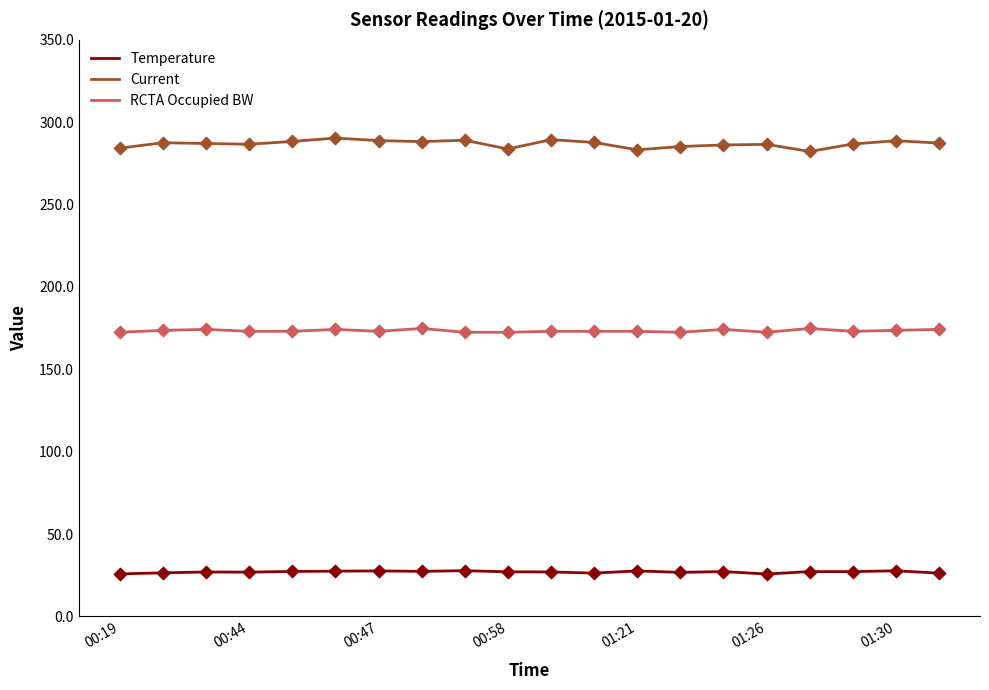

At how many categories does at least one series exceed 212?

20